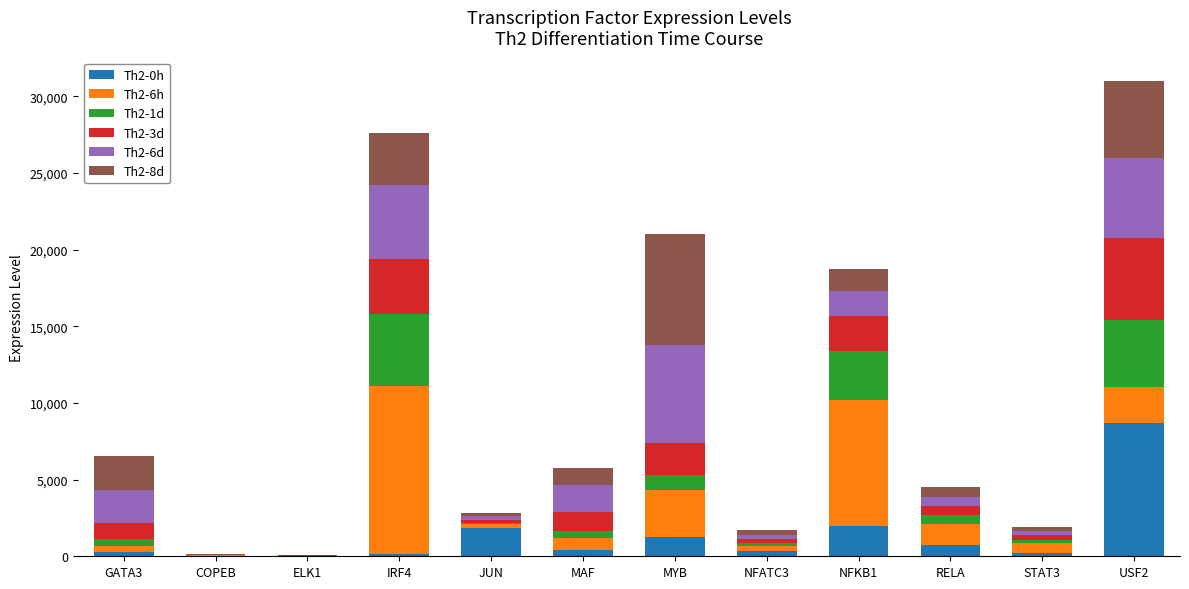

Which category has the highest value in the Th2-0h series?

USF2